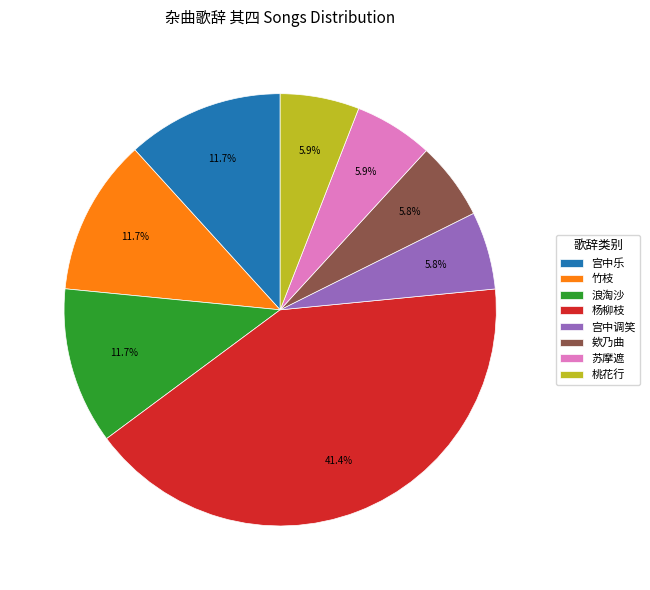

What is the ratio of the value at 苏摩遮 to the value at 欸乃曲?

1.0